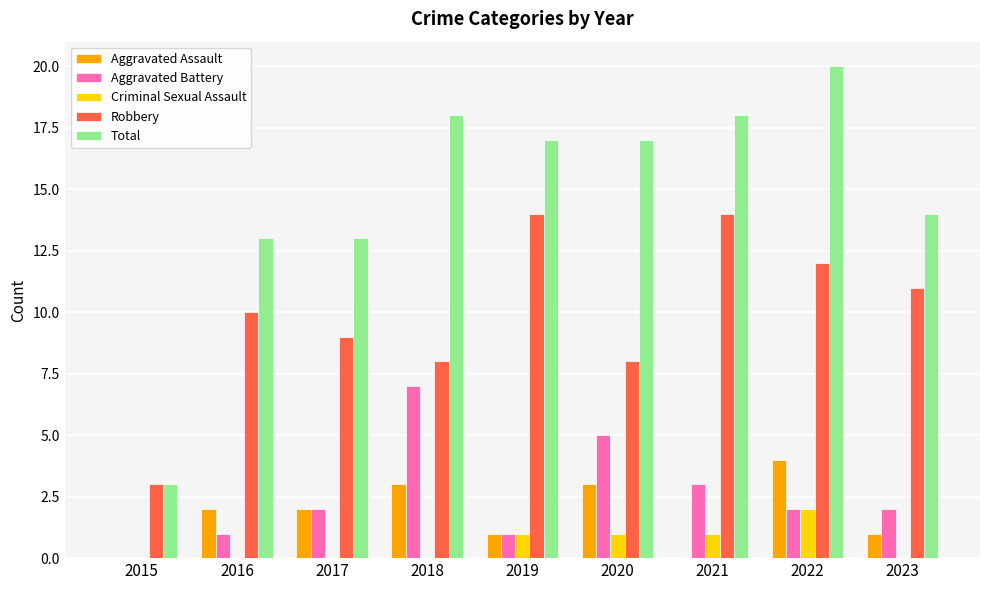

Between 2017 and 2019, which series saw the biggest shift?

Robbery